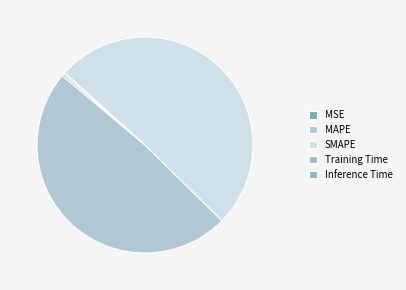

How many segments does this pie chart have?

5